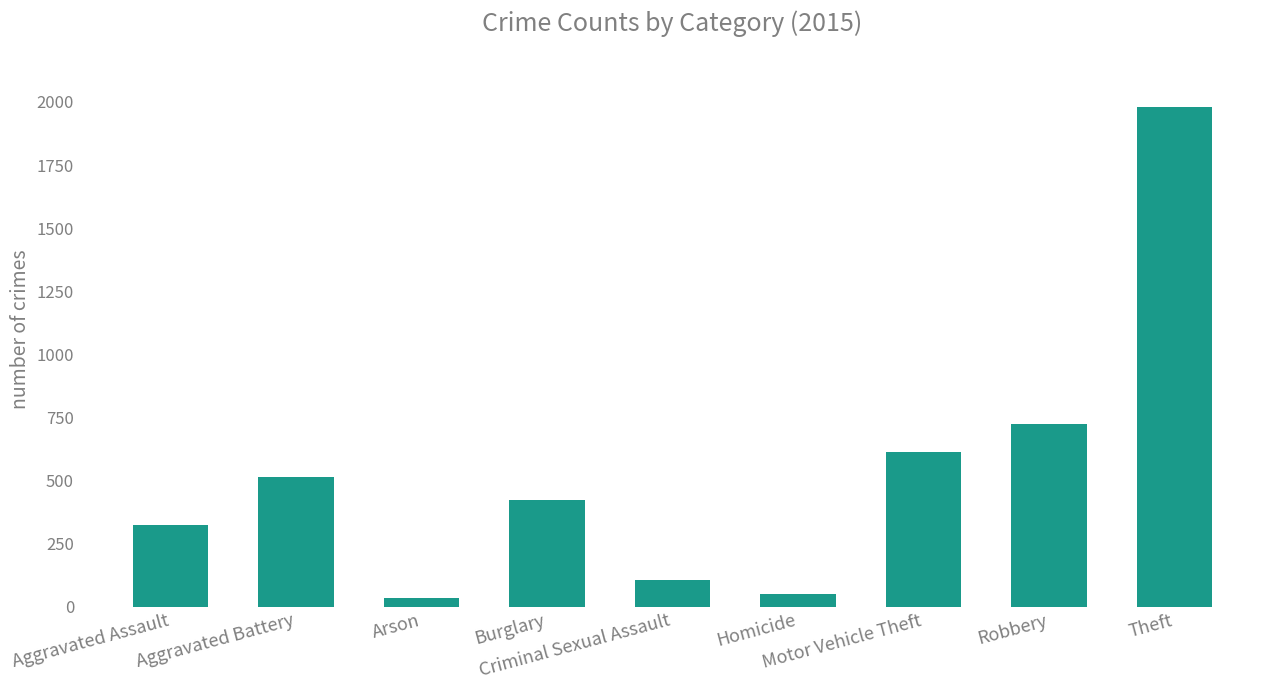

What is the maximum value shown in the chart?

1981